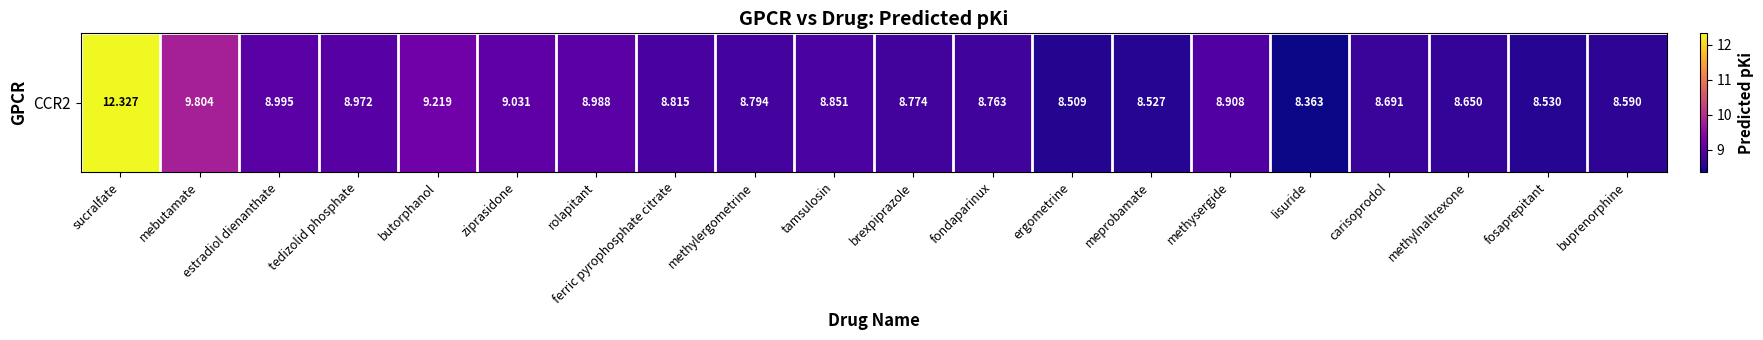

List the labels in order of value, largest first.

sucralfate, mebutamate, butorphanol, ziprasidone, estradiol dienanthate, rolapitant, tedizolid phosphate, methysergide, tamsulosin, ferric pyrophosphate citrate, methylergometrine, brexpiprazole, fondaparinux, carisoprodol, methylnaltrexone, buprenorphine, fosaprepitant, meprobamate, ergometrine, lisuride